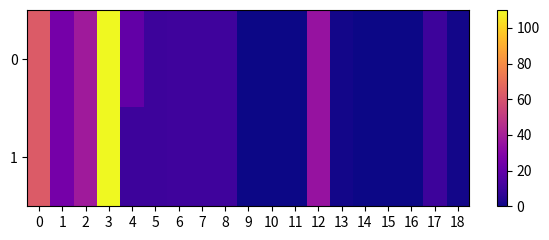

How many series are shown in this chart?

2